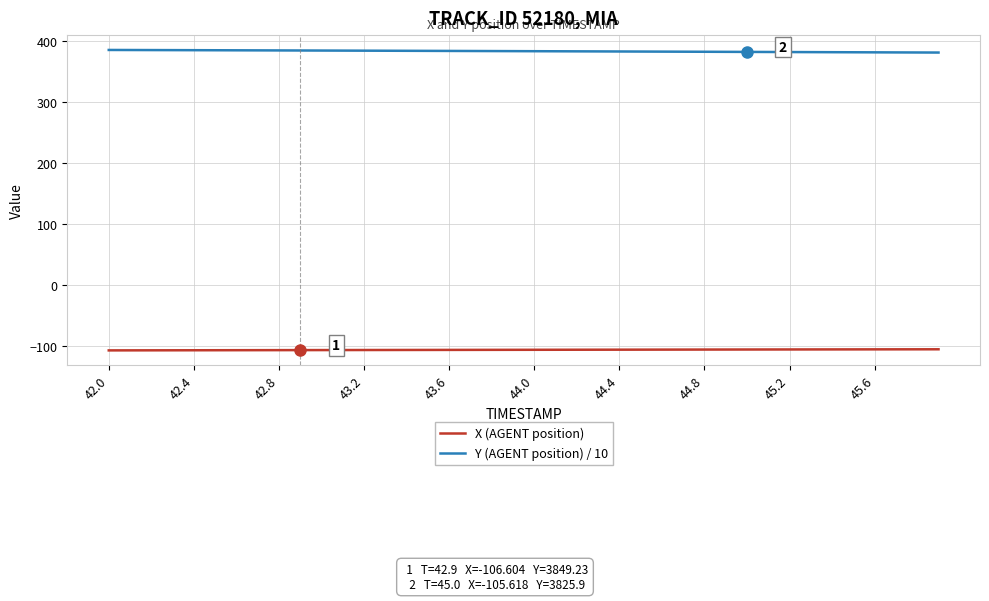

List the series in order of their peak value, highest first.

Y (AGENT position) / 10, X (AGENT position)